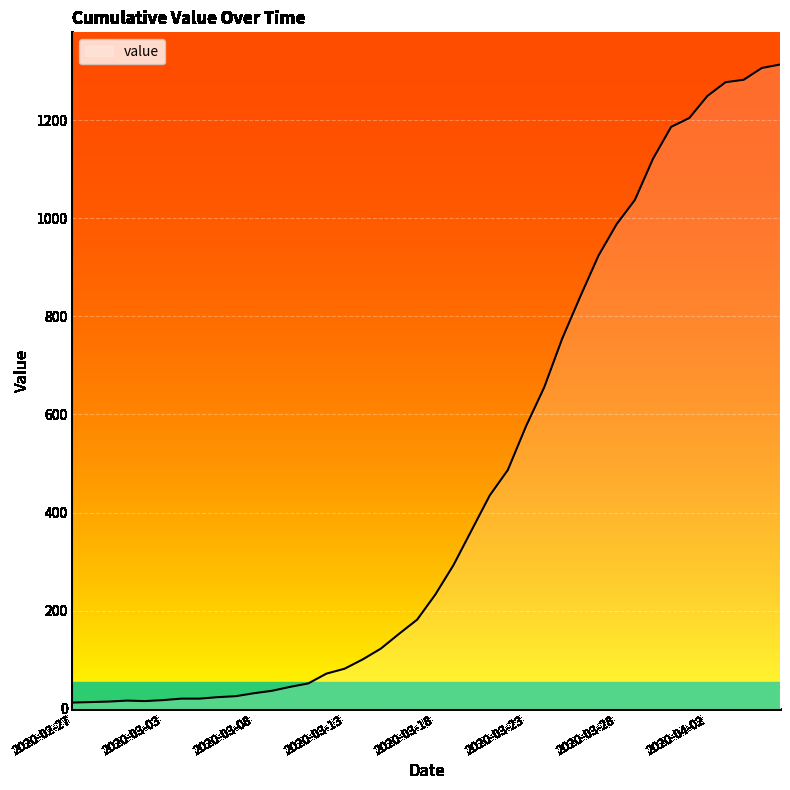

What is the maximum value shown in the chart?

1313